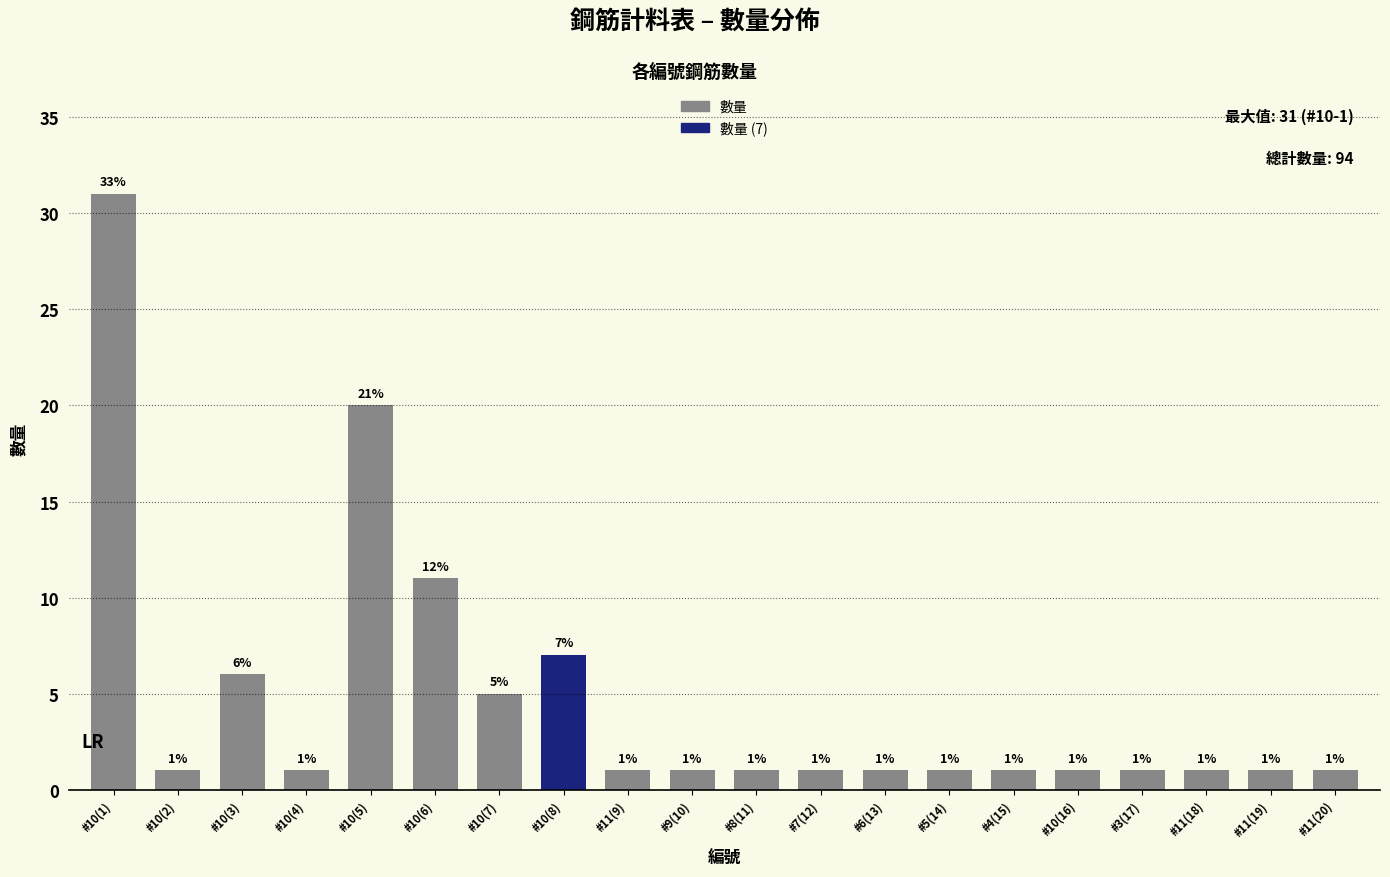

Which label corresponds to the largest value in the chart?

#10(1)